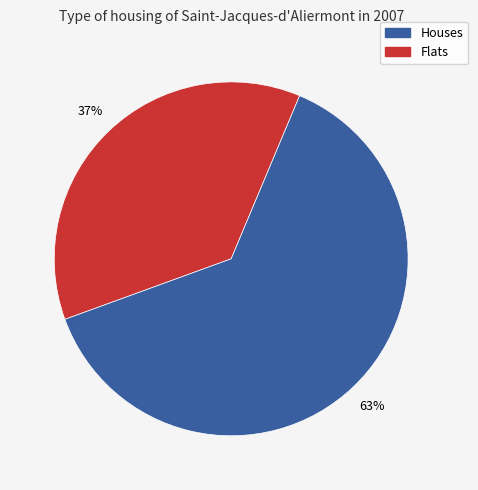

Count the number of slices in the pie.

2